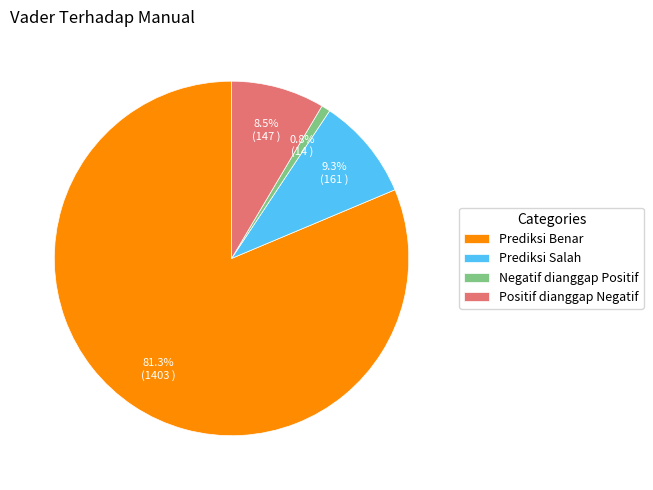

Is it true that Prediksi Benar is 87% of the pie?

False